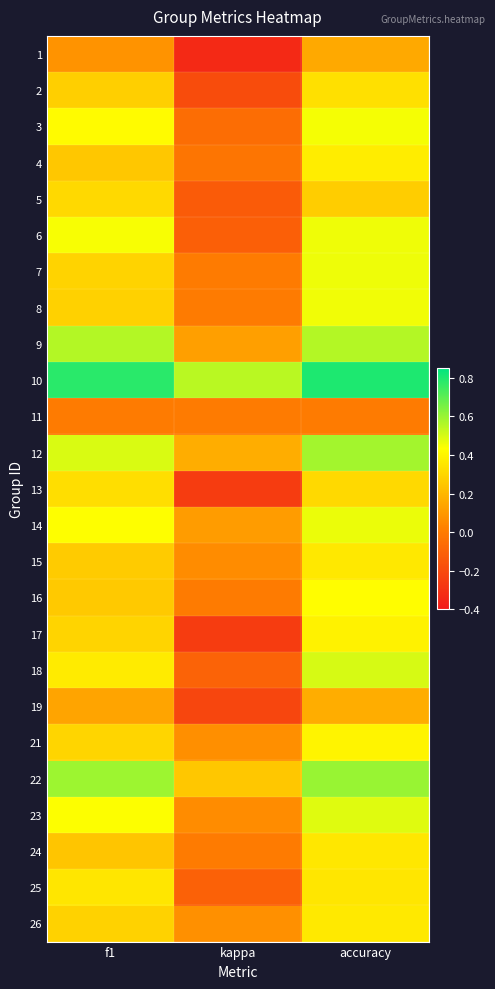

Reading left to right, transcribe all the data shown in this chart.

1: f1=0.1	kappa=-0.3	accuracy=0.2
2: f1=0.3	kappa=-0.2	accuracy=0.3
3: f1=0.4	kappa=-0.1	accuracy=0.4
4: f1=0.3	kappa=-0.0	accuracy=0.4
5: f1=0.3	kappa=-0.1	accuracy=0.3
6: f1=0.4	kappa=-0.1	accuracy=0.5
7: f1=0.3	kappa=0.0	accuracy=0.5
8: f1=0.3	kappa=0.0	accuracy=0.5
9: f1=0.6	kappa=0.1	accuracy=0.6
10: f1=0.8	kappa=0.5	accuracy=0.8
11: f1=0.0	kappa=0.0	accuracy=0.0
12: f1=0.5	kappa=0.2	accuracy=0.6
13: f1=0.3	kappa=-0.3	accuracy=0.3
14: f1=0.4	kappa=0.1	accuracy=0.5
15: f1=0.3	kappa=0.1	accuracy=0.4
16: f1=0.3	kappa=0.0	accuracy=0.4
17: f1=0.3	kappa=-0.3	accuracy=0.4
18: f1=0.4	kappa=-0.1	accuracy=0.5
19: f1=0.1	kappa=-0.2	accuracy=0.2
21: f1=0.3	kappa=0.1	accuracy=0.4
22: f1=0.6	kappa=0.2	accuracy=0.6
23: f1=0.4	kappa=0.1	accuracy=0.5
24: f1=0.2	kappa=0.0	accuracy=0.4
25: f1=0.4	kappa=-0.1	accuracy=0.4
26: f1=0.3	kappa=0.1	accuracy=0.4